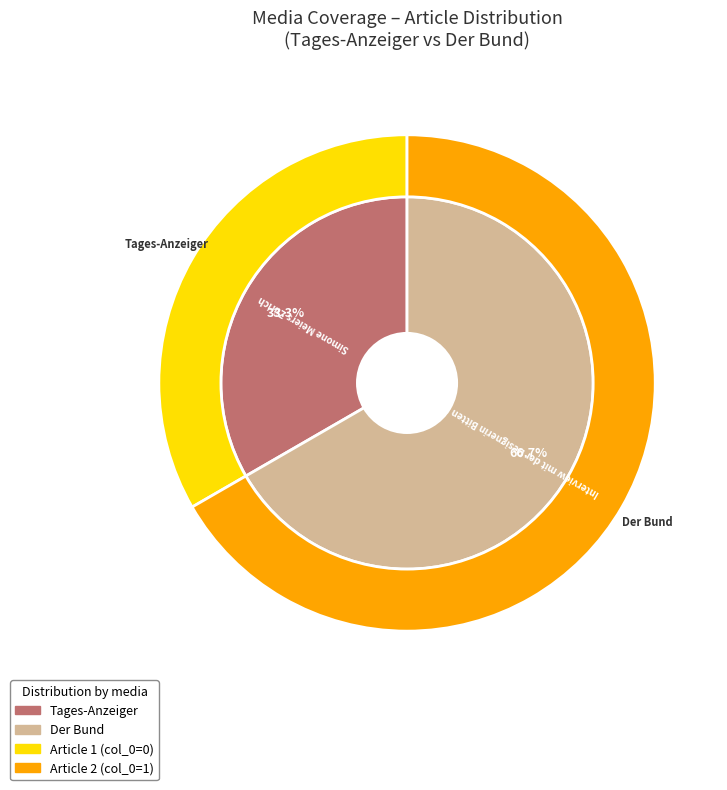

Which slice represents more than half of the pie?

Interview mit der Designerin Bitten Stetter